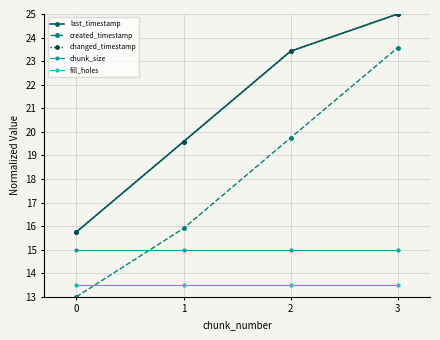

What is the difference between the maximum and minimum values in the created_timestamp series?

10.6